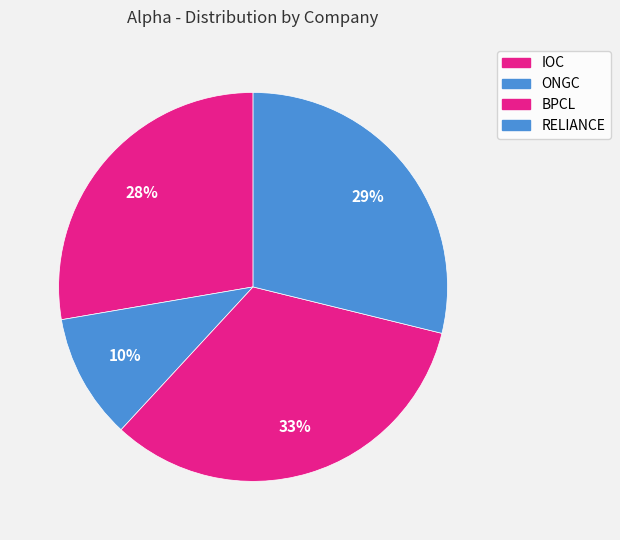

Is it true that RELIANCE is 29% of the pie?

True